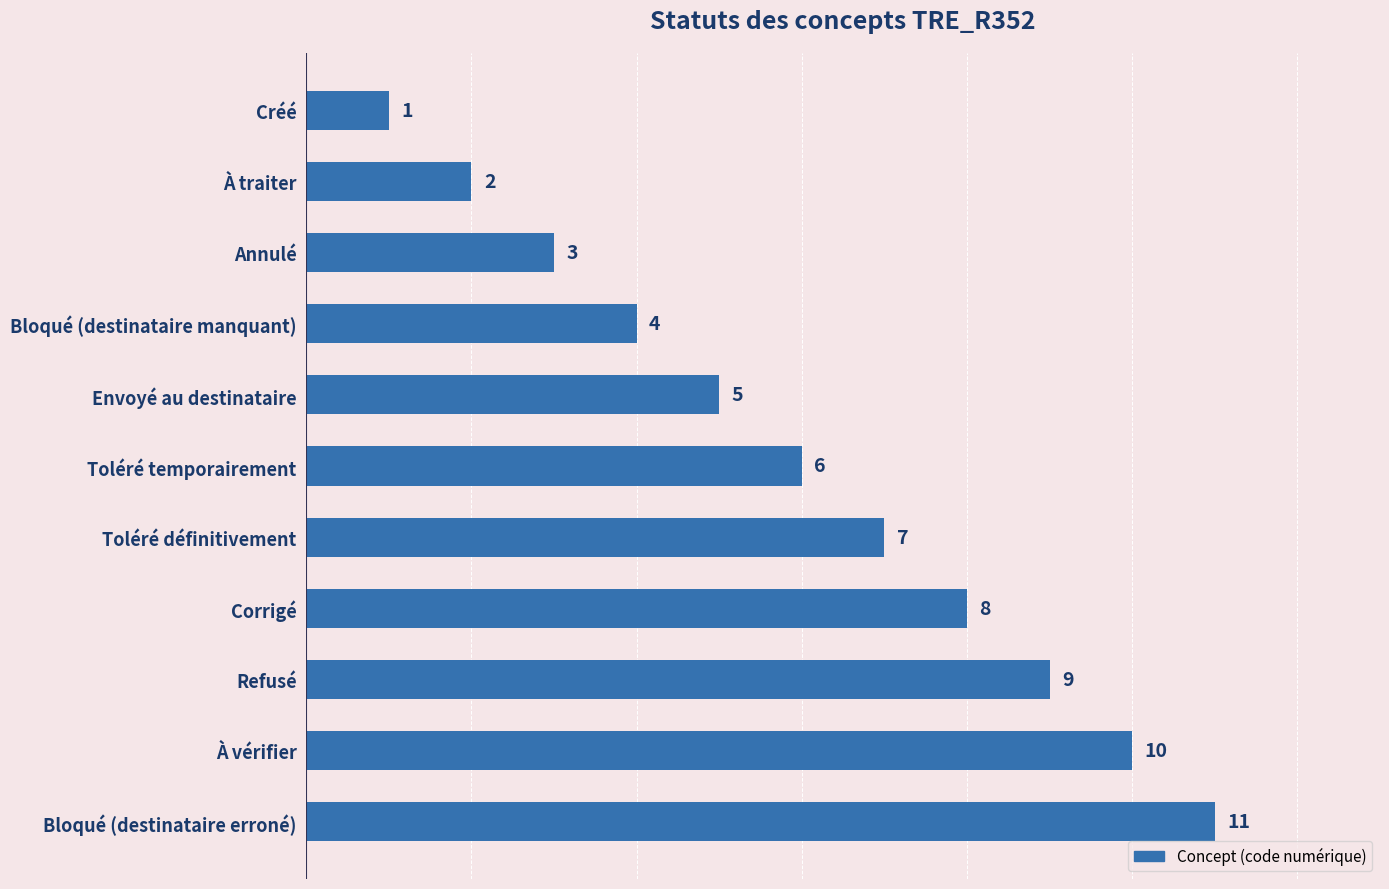

Which label corresponds to the largest value in the chart?

Bloqué (destinataire erroné)